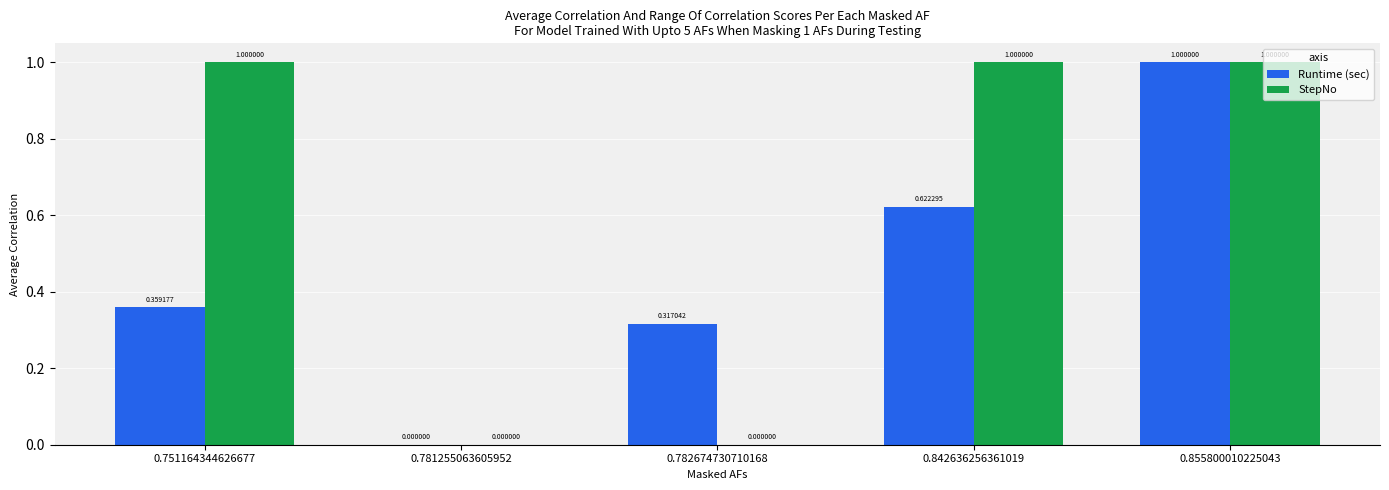

How many groups of bars are there?

5